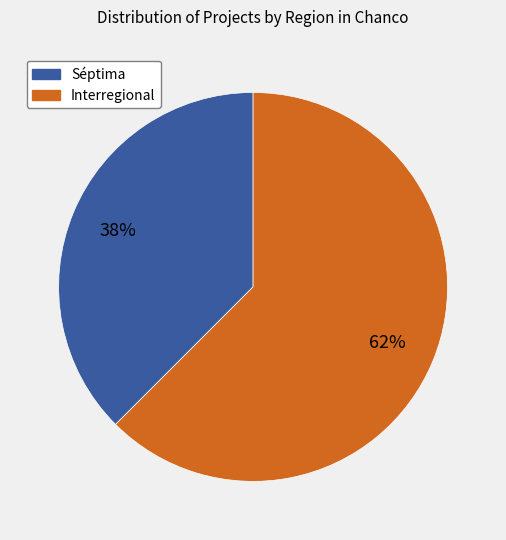

Count the number of slices in the pie.

2